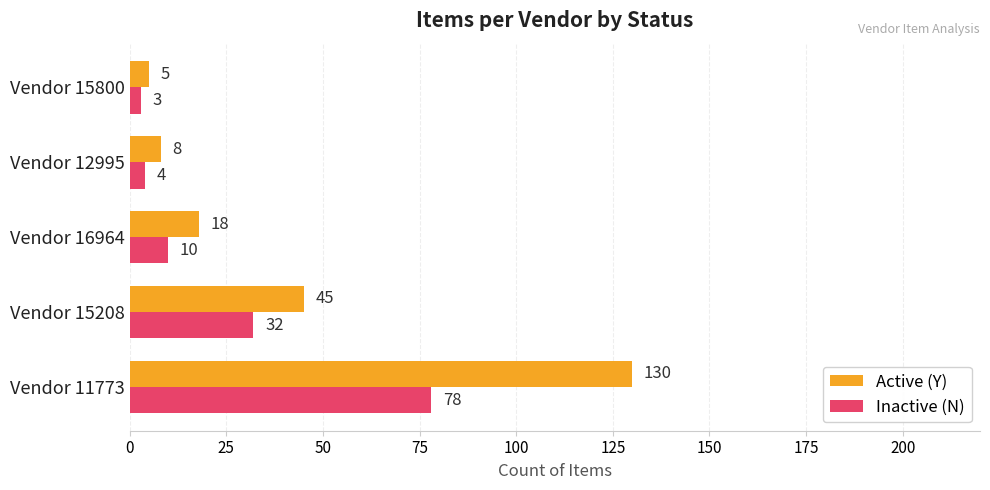

What is the maximum value for Inactive (N)?

78